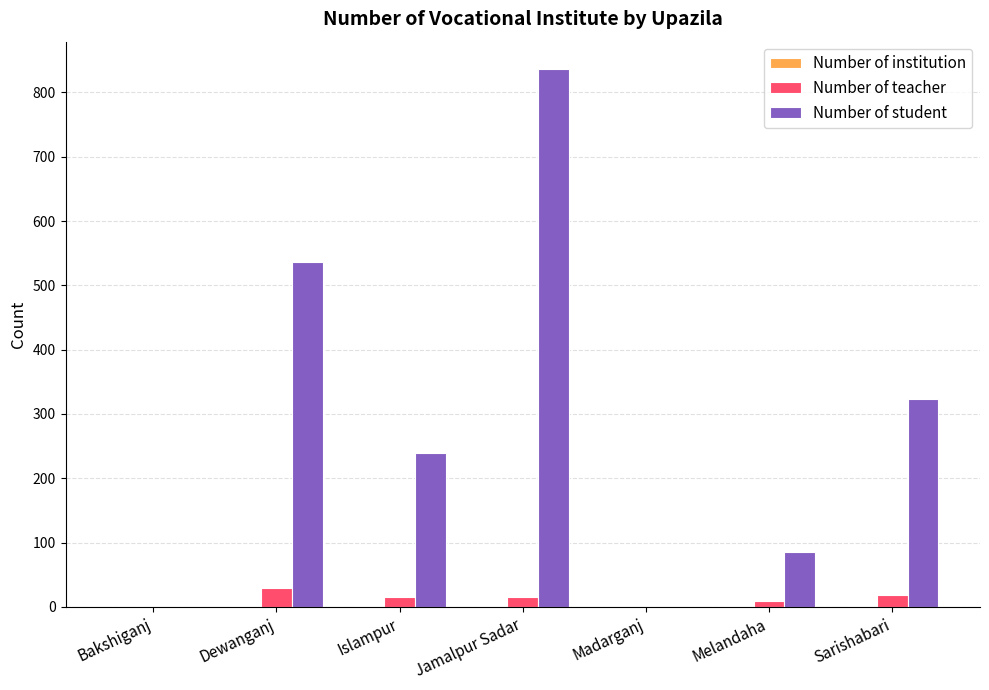

Is it true that Number of student equals 323 at Sarishabari?

True